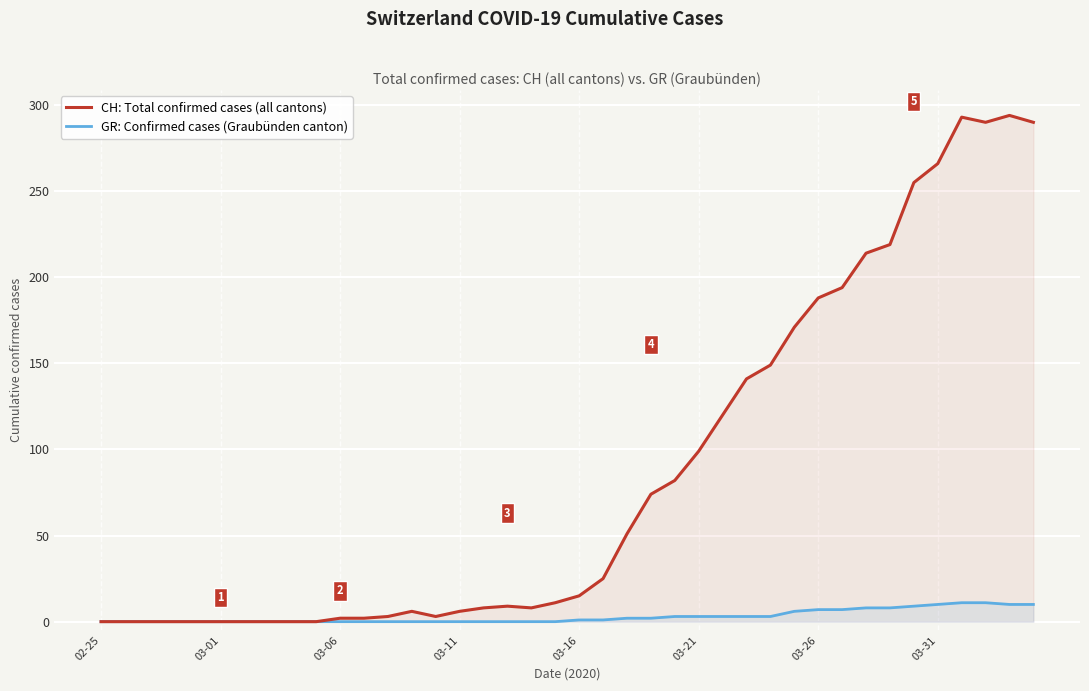

Which label corresponds to the smallest value in the chart?

02-25